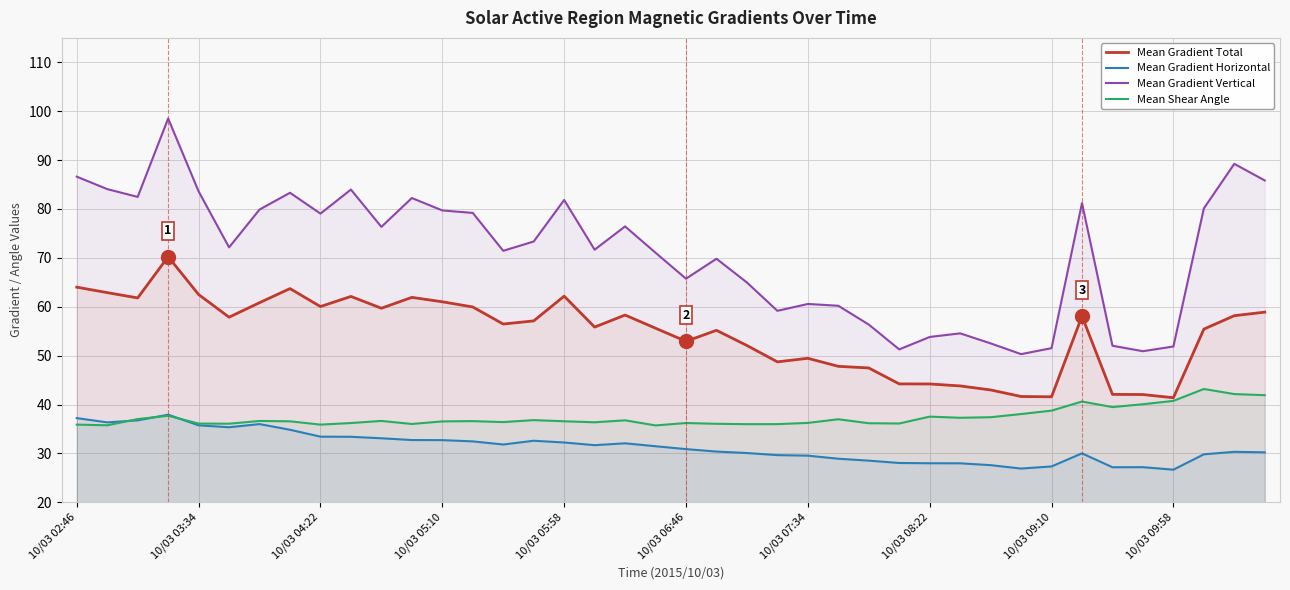

How many interior local peaks does the Mean Gradient Horizontal series have?

7